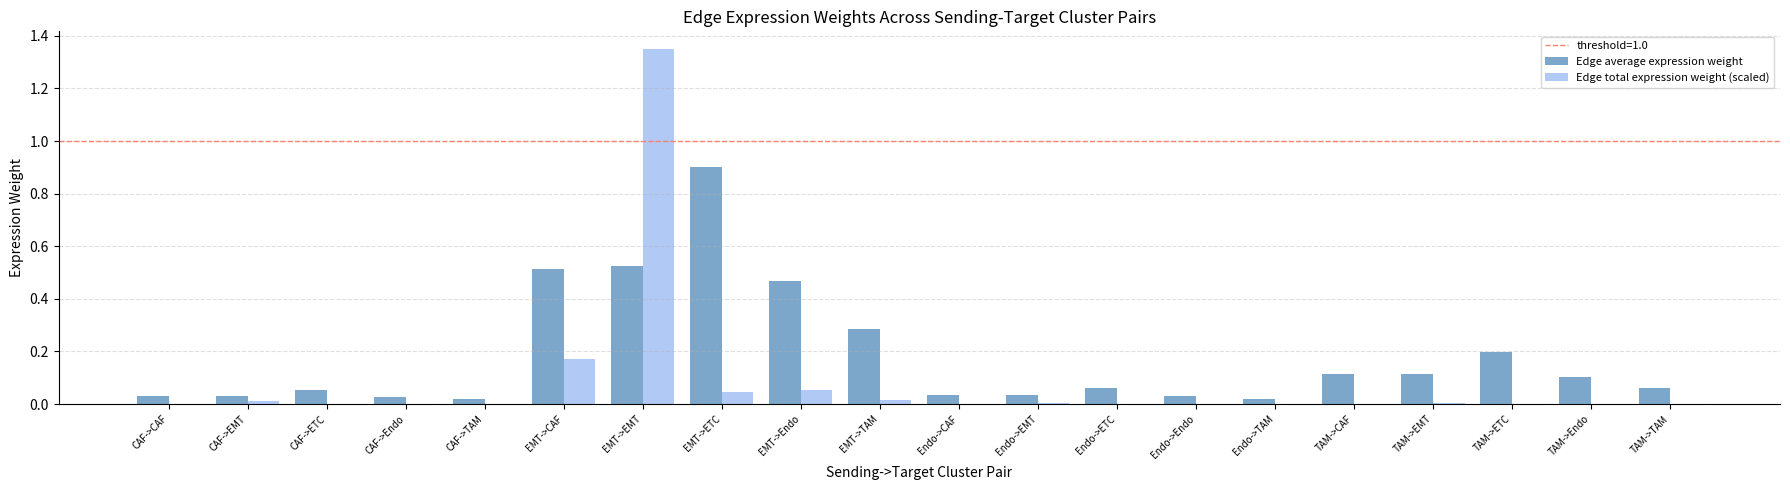

Which series has the widest spread of values?

Edge total expression weight (scaled)